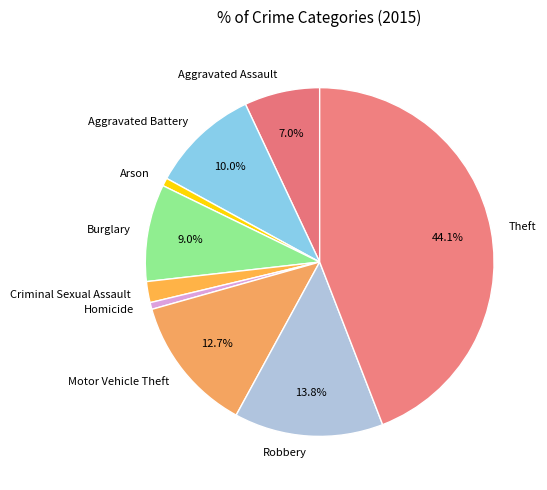

To the nearest percent, what is the difference between the Aggravated Battery and Homicide slice percentages?

9%